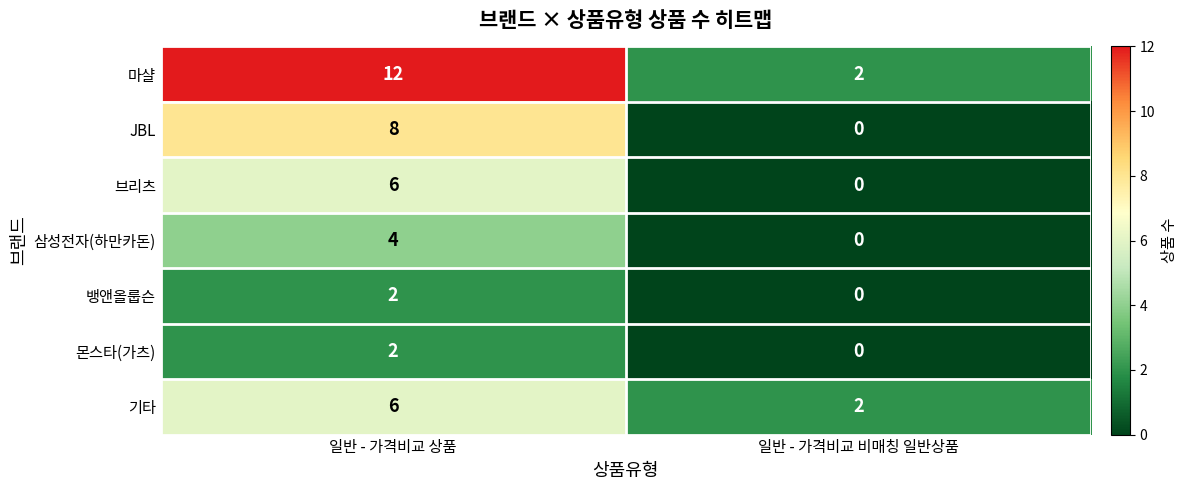

The value of 기타 at 일반 - 가격비교 상품 is 6. True or false?

True